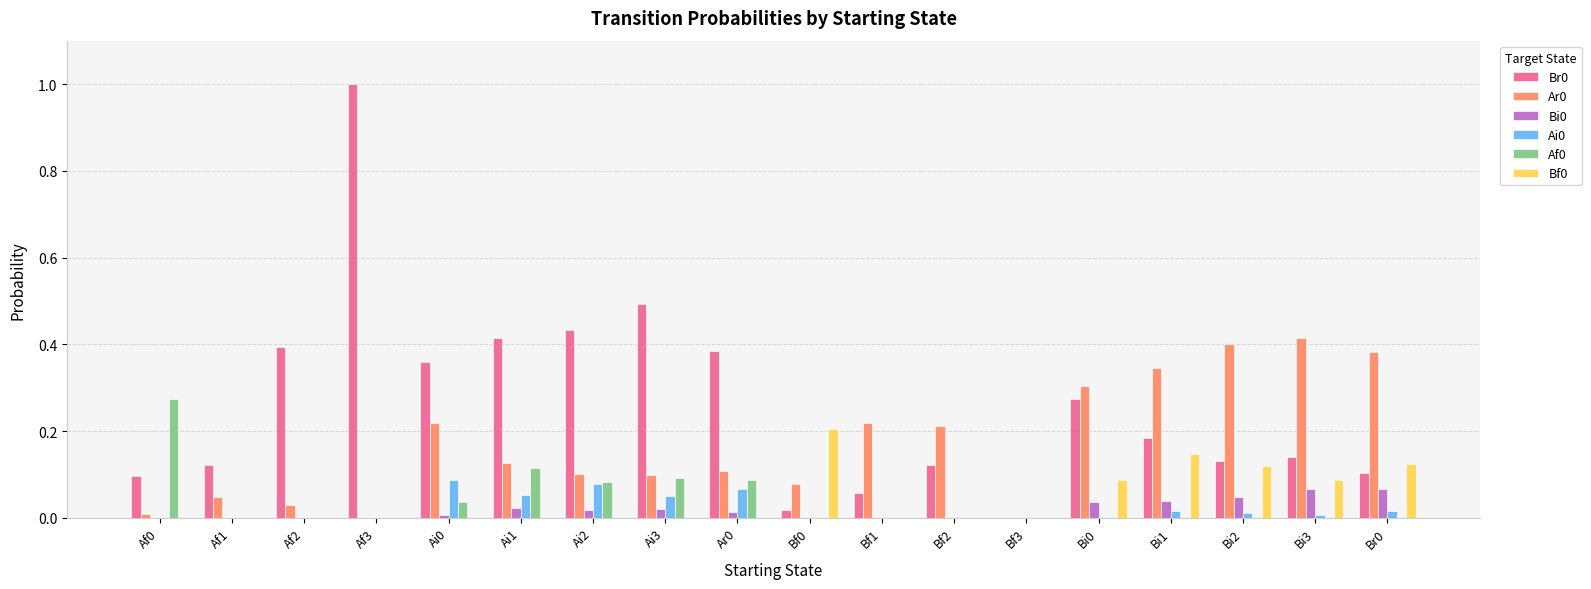

The value of Af0 at Bf0 is 0.1. True or false?

False